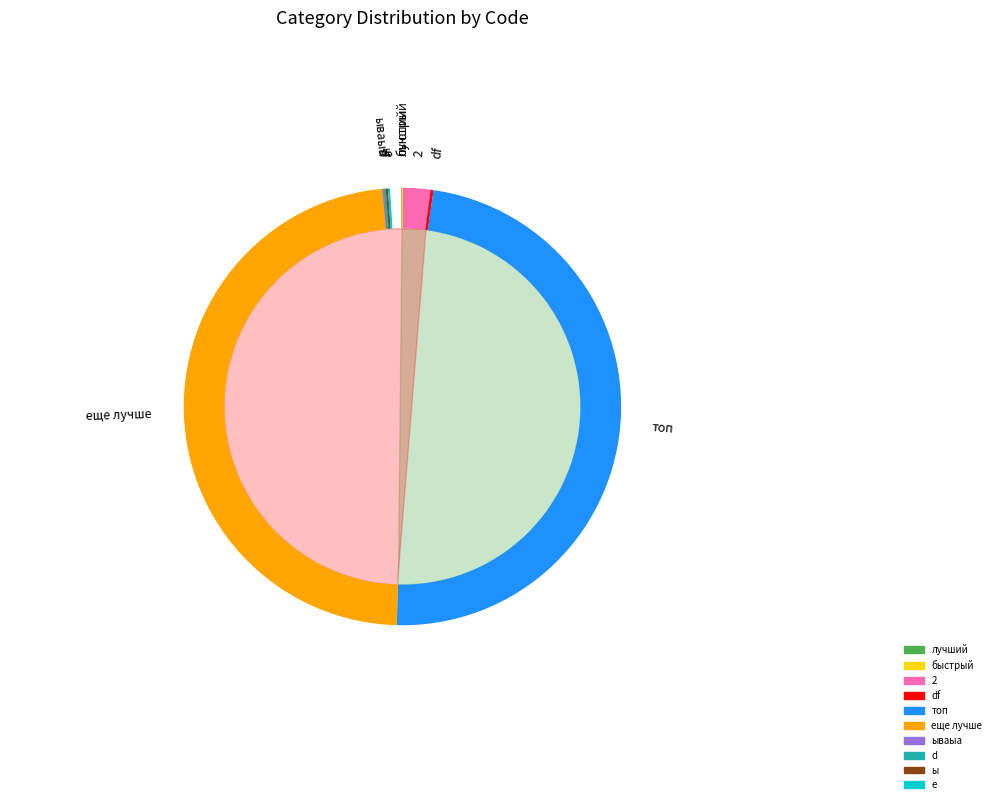

Which slice is the smallest?

лучший